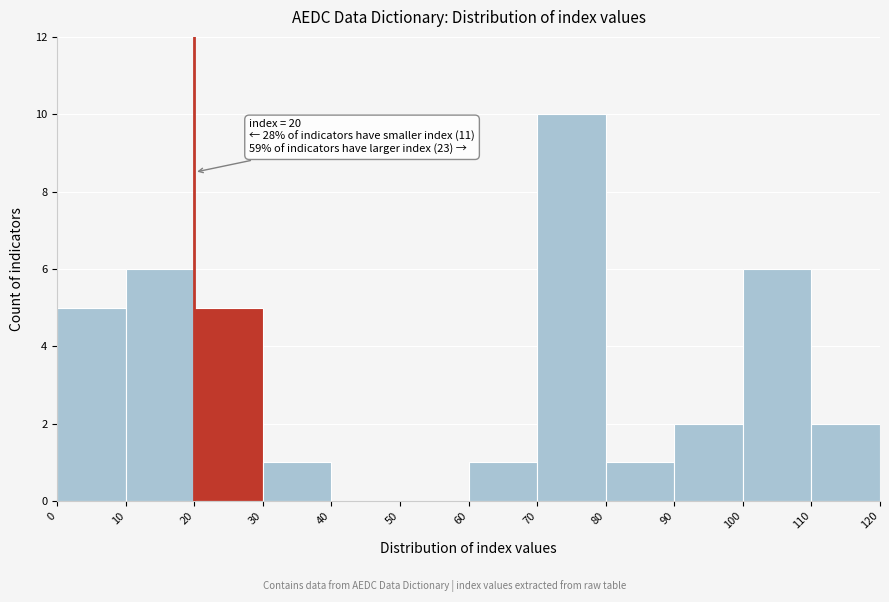

Over which range of the x-axis is the bar tallest?

70 to 80